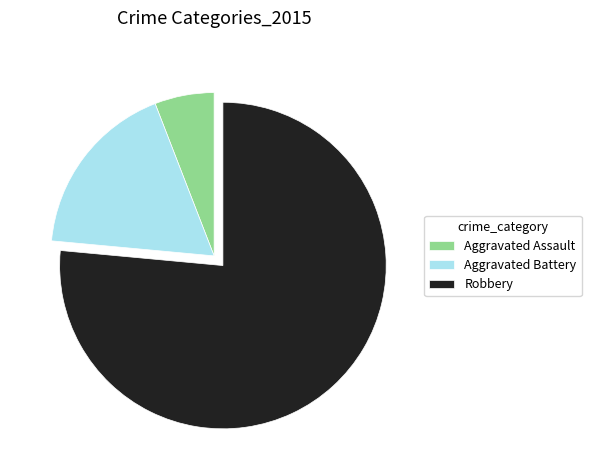

Rank the categories by value from lowest to highest.

Aggravated Assault, Aggravated Battery, Robbery